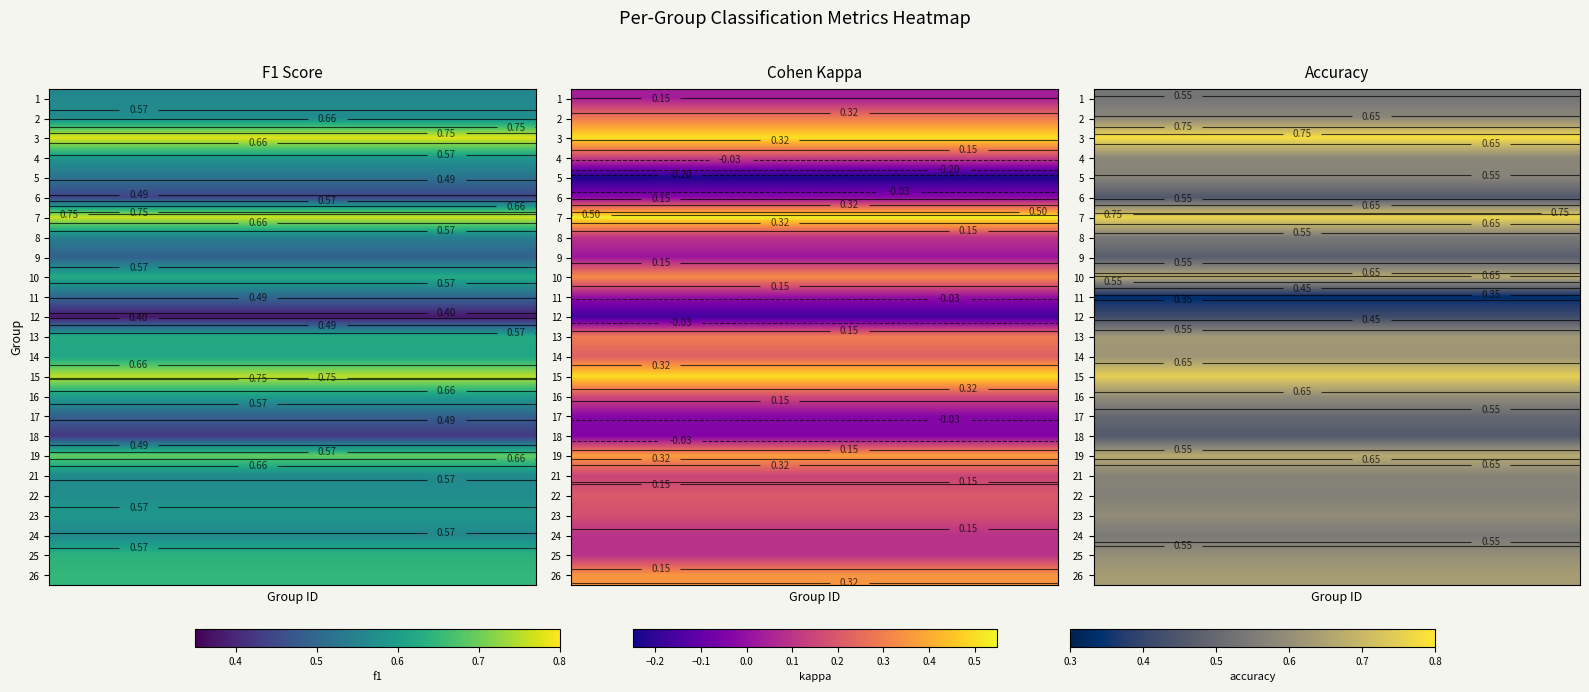

Reading right to left, list all the values displayed in this chart.

1: 0.5	0.0	0.6
2: 0.6	0.3	0.6
3: 0.8	0.5	0.8
4: 0.6	0.1	0.6
5: 0.6	-0.2	0.5
6: 0.5	-0.0	0.4
7: 0.8	0.5	0.8
8: 0.5	0.1	0.5
9: 0.5	0.0	0.5
10: 0.7	0.3	0.6
11: 0.3	0.0	0.5
12: 0.4	-0.2	0.4
13: 0.6	0.3	0.6
14: 0.6	0.2	0.6
15: 0.8	0.5	0.8
16: 0.6	0.2	0.6
17: 0.5	-0.0	0.5
18: 0.5	-0.0	0.4
19: 0.7	0.4	0.7
21: 0.6	0.1	0.6
22: 0.6	0.2	0.6
23: 0.6	0.2	0.6
24: 0.5	0.1	0.6
25: 0.6	0.1	0.6
26: 0.6	0.4	0.6